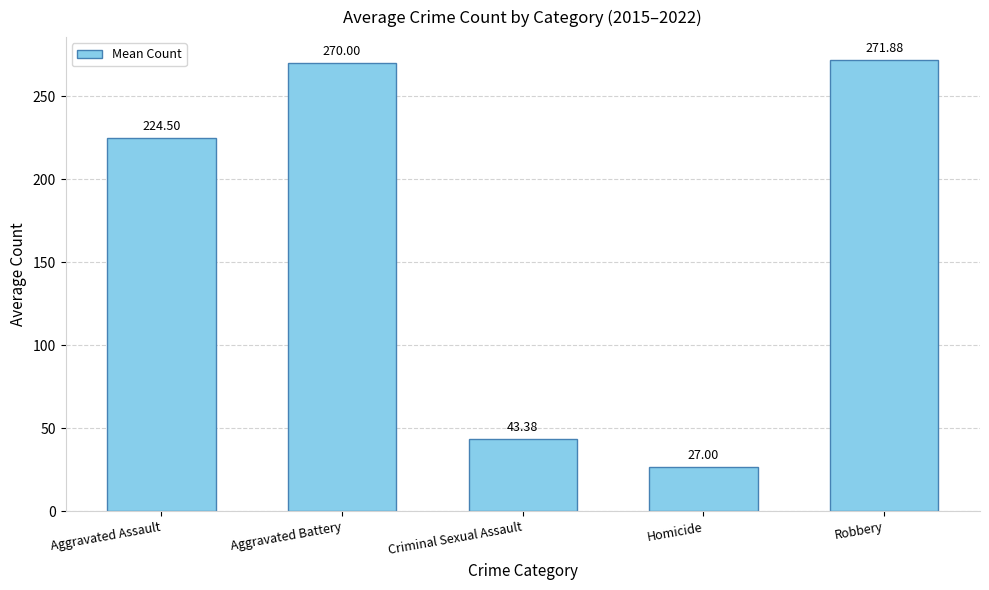

At which category does the chart reach its minimum across all series?

Homicide